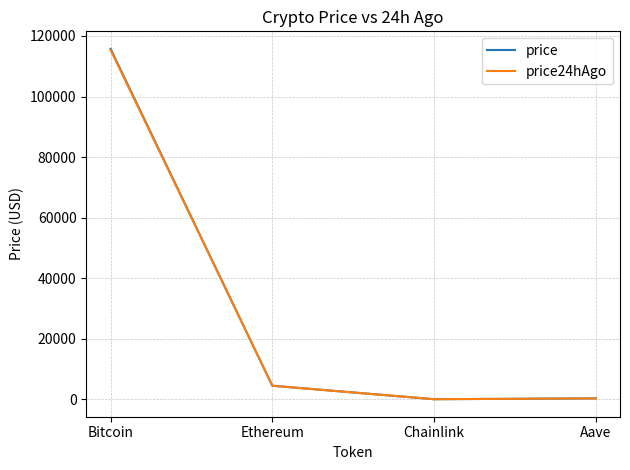

How many lines are shown in the chart?

2